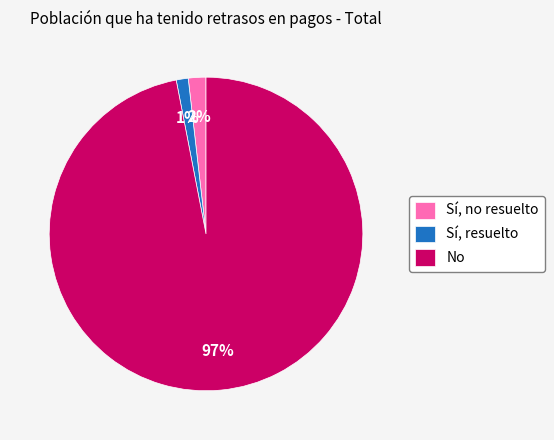

To the nearest percent, what is the difference between the No and Sí, resuelto slice percentages?

96%